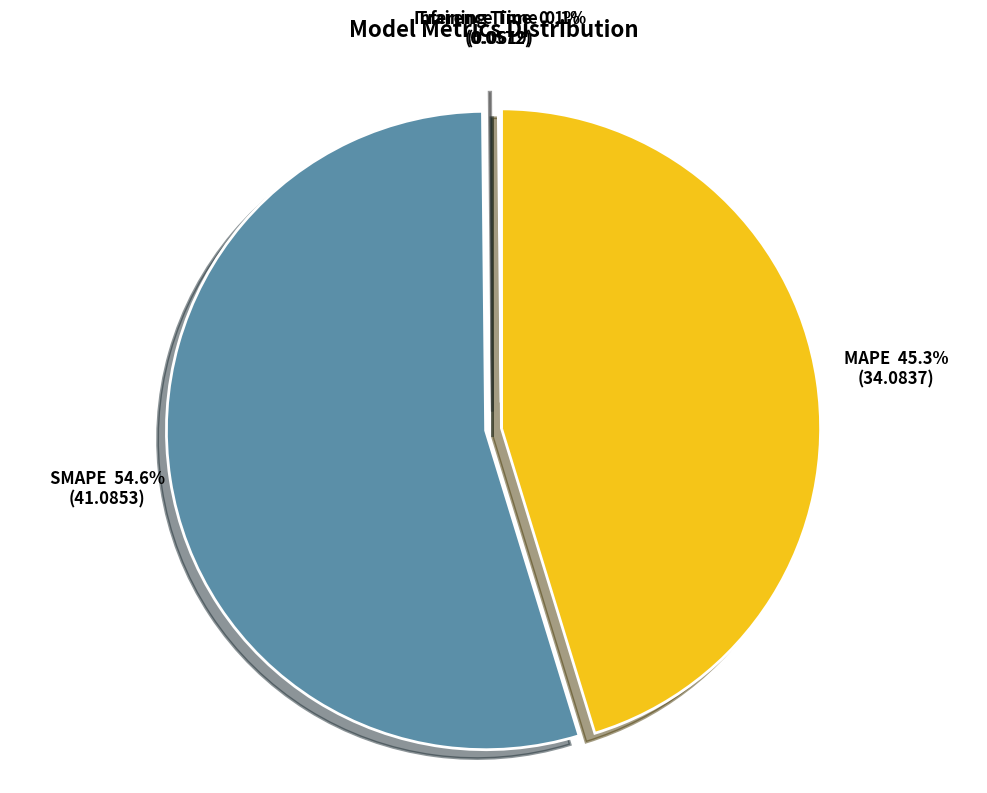

To the nearest percent, what is the average slice percentage?

25%